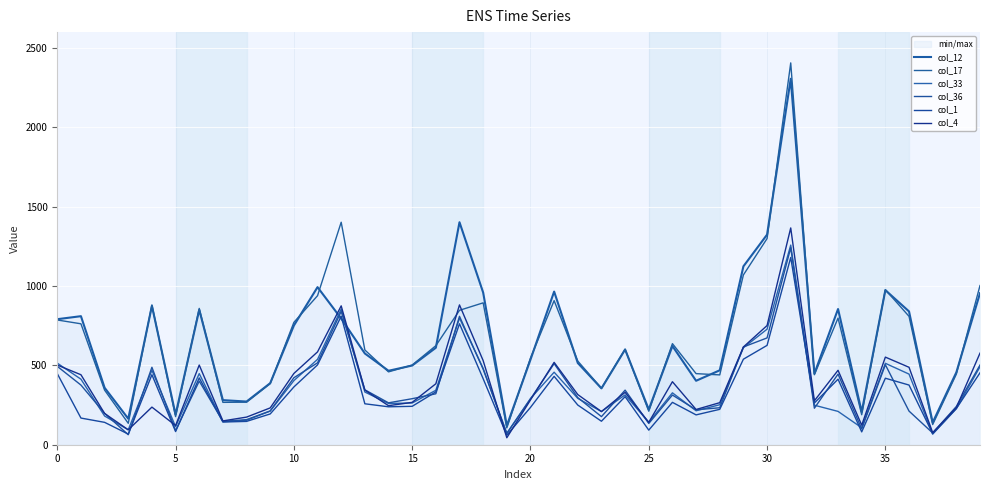

Reading left to right, extract all data points from this chart.

col_12: 791	810	359	164	875	190	850	281	272	388	751	993	795	575	466	499	611	1402	959	120	536	965	515	355	600	222	622	403	469	1124	1324	2306	448	855	207	974	840	140	456	955
col_17: 786	762	344	135	881	177	859	267	268	385	771	939	1402	597	459	502	624	847	894	106	546	908	527	356	602	211	637	448	440	1070	1299	2406	441	798	189	977	809	127	445	1003
col_33: 514	413	181	94	469	114	448	145	154	212	404	538	855	332	260	263	343	798	481	72	291	457	292	209	314	141	327	214	252	611	728	1258	249	210	107	513	445	67	227	491
col_36: 494	376	198	63	488	89	401	147	158	213	422	516	840	346	264	290	321	809	476	71	288	511	297	177	344	134	313	220	233	616	673	1241	230	445	100	504	212	74	241	502
col_1: 448	168	141	67	441	83	421	143	147	194	364	503	810	258	239	242	333	762	416	60	235	431	250	148	303	92	267	188	223	539	626	1180	263	413	81	419	376	69	228	453
col_4: 502	441	197	94	237	121	502	150	174	232	449	585	875	344	246	267	384	881	530	44	282	519	316	209	330	141	397	222	265	616	751	1366	277	469	123	552	488	76	234	577